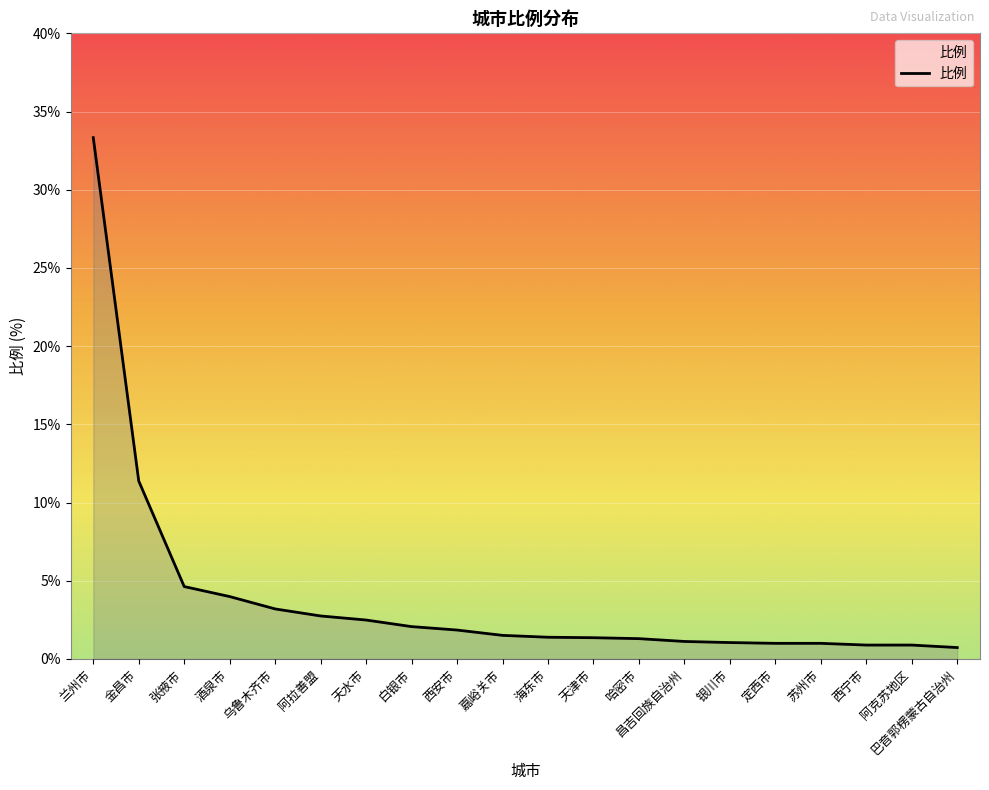

Which label corresponds to the largest value in the chart?

兰州市